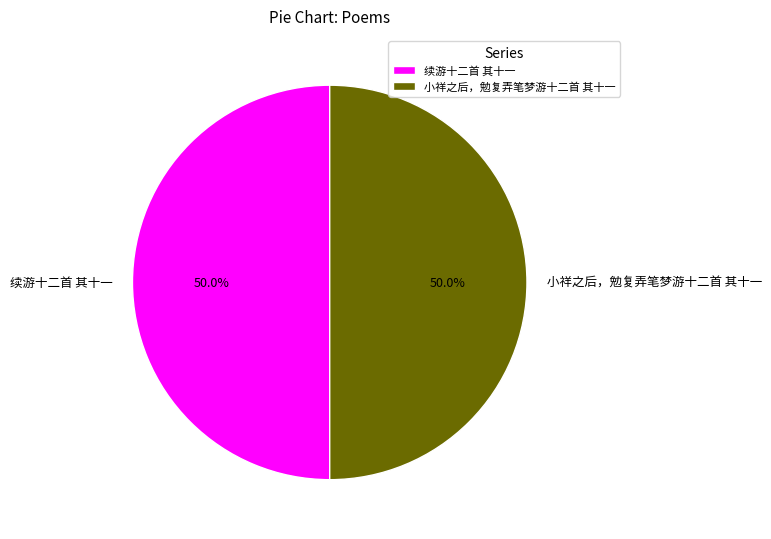

How much of the chart is everything except 续游十二首 其十一?

50.0%